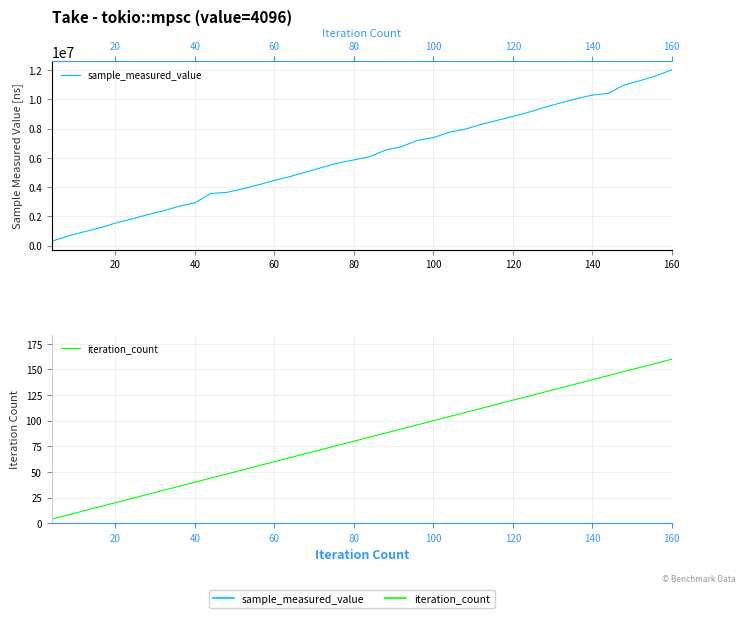

Which series has the widest spread of values?

sample_measured_value